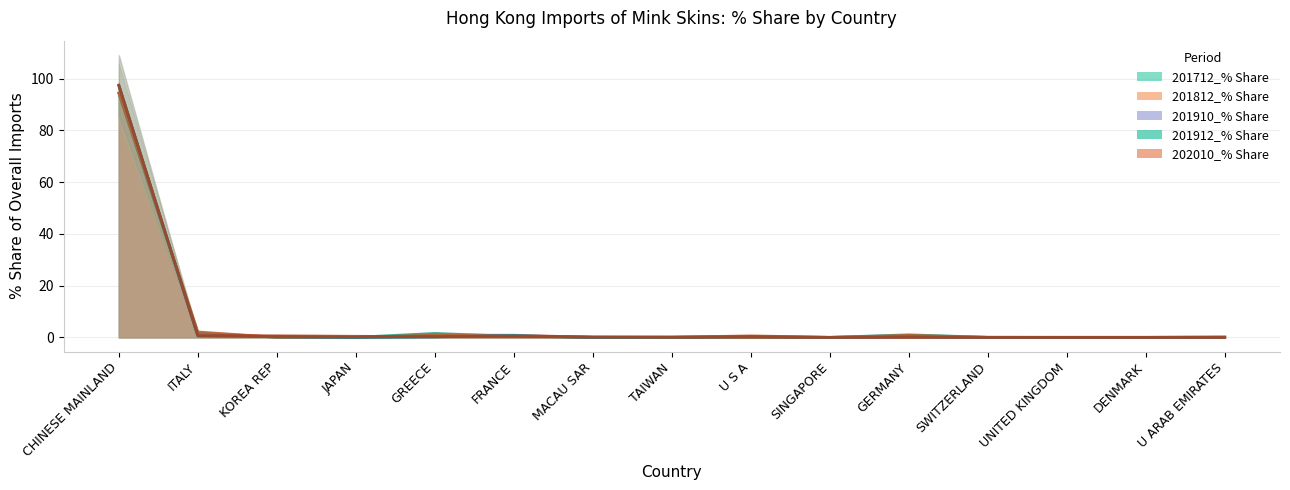

Reading left to right, list all the values displayed in this chart.

201712_% Share: 94.4	1.8	0.1	0.0	1.5	0.4	0.1	0.1	0.1	0.0	1.0	0.0	0.0	0.0	0.1
201812_% Share: 94.5	2.1	0.1	0.1	0.8	0.8	0.0	0.0	0.6	0.0	0.8	0.0	0.0	0.0	0.0
201910_% Share: 97.3	0.6	0.3	0.0	0.2	0.7	0.0	0.1	0.4	0.0	0.2	0.0	0.0	0.0	0.1
201912_% Share: 97.5	0.6	0.3	0.1	0.2	0.6	0.0	0.0	0.3	0.0	0.2	0.0	0.0	0.0	0.1
202010_% Share: 97.4	0.7	0.6	0.4	0.3	0.2	0.2	0.1	0.1	0.0	0.0	0.0	0.0	0.0	0.0